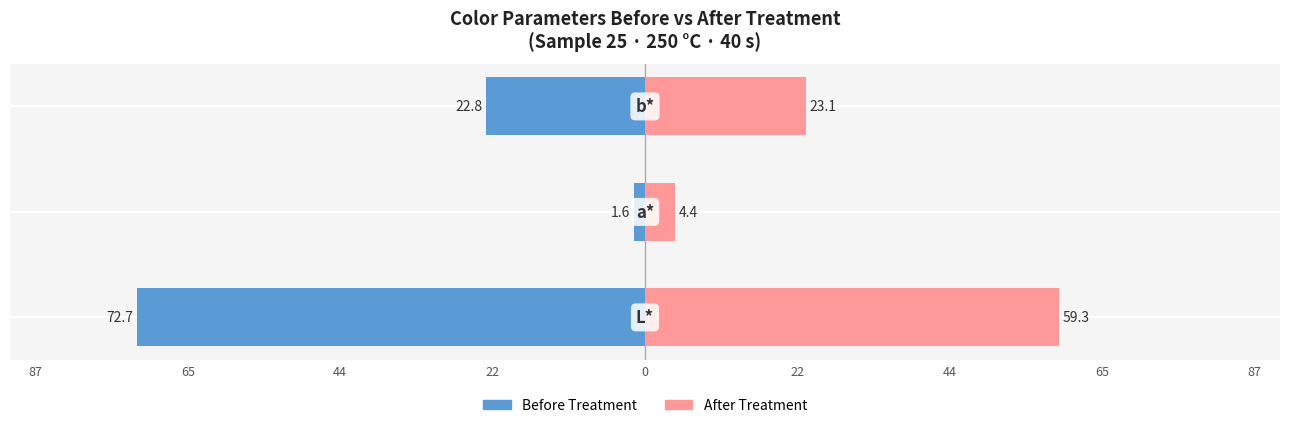

What are all the series names shown in the legend?

Before Treatment, After Treatment